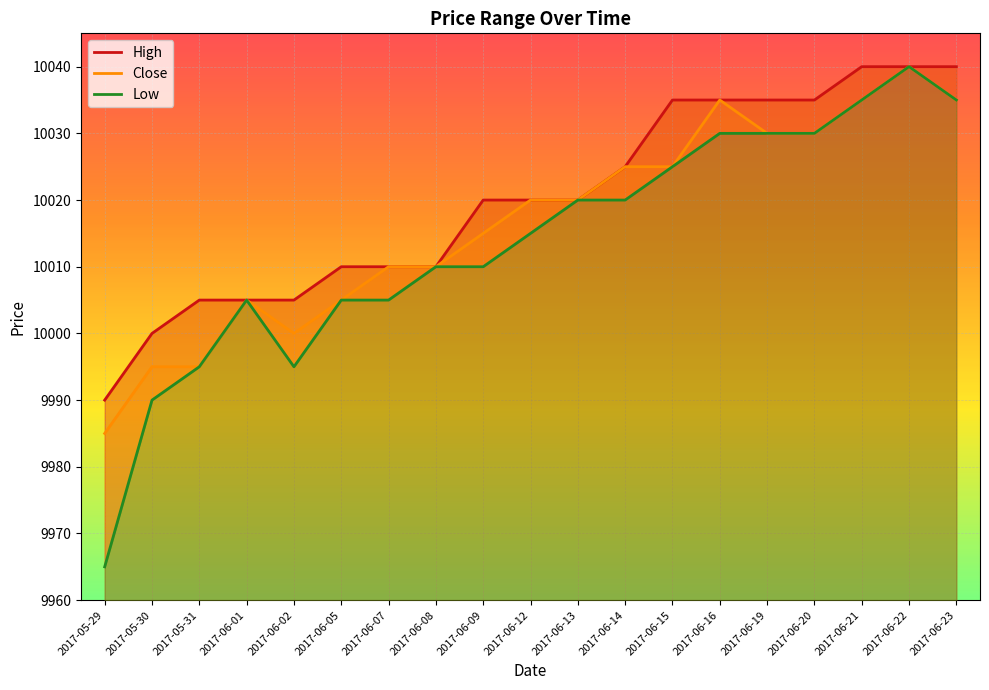

What is the minimum value for Low?

9965